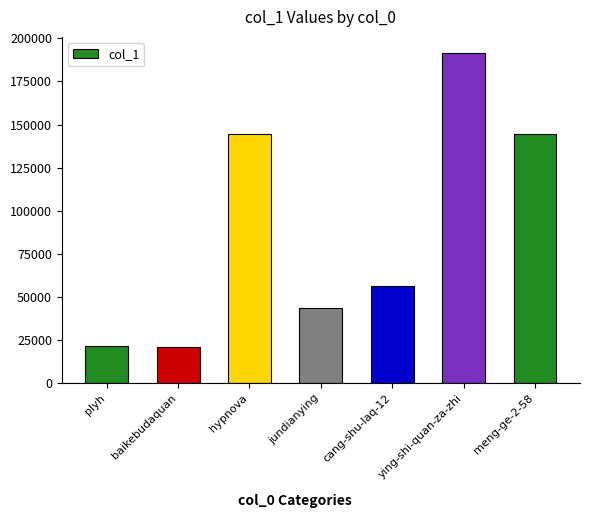

What is the average value?

89023